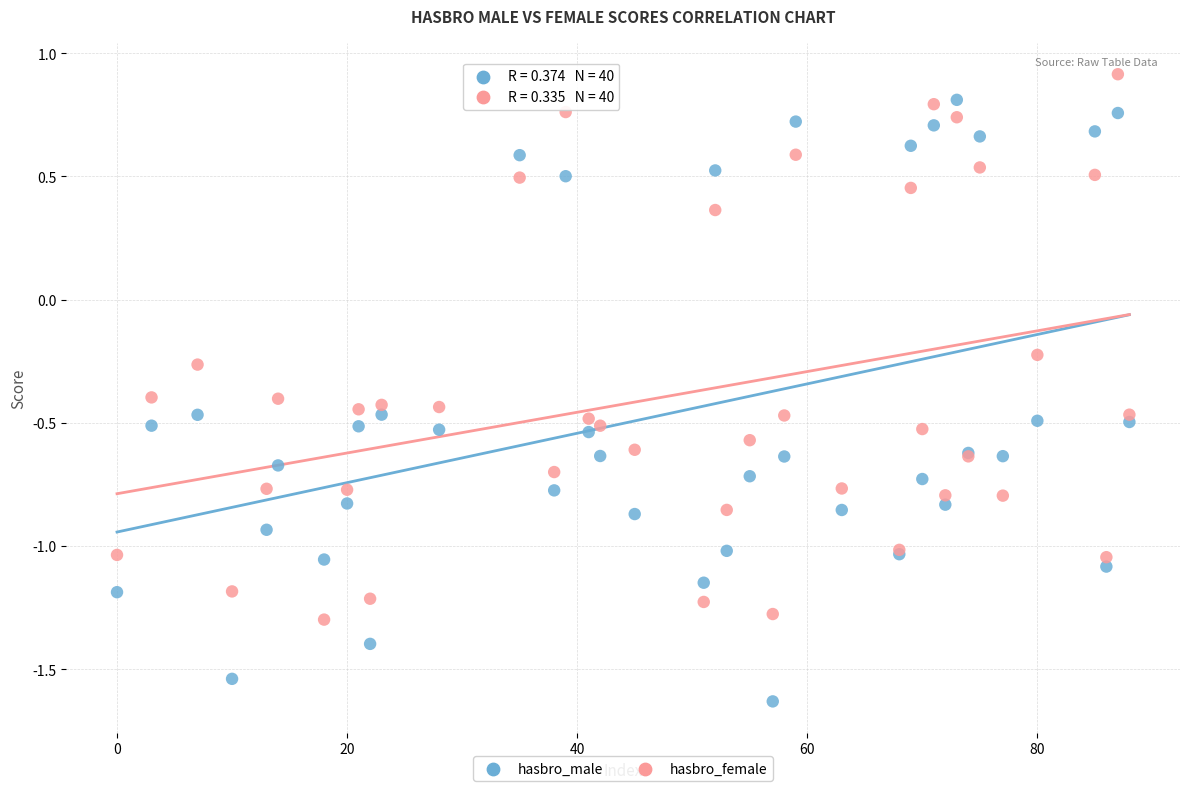

What are all the series names shown in the legend?

hasbro_male, hasbro_female